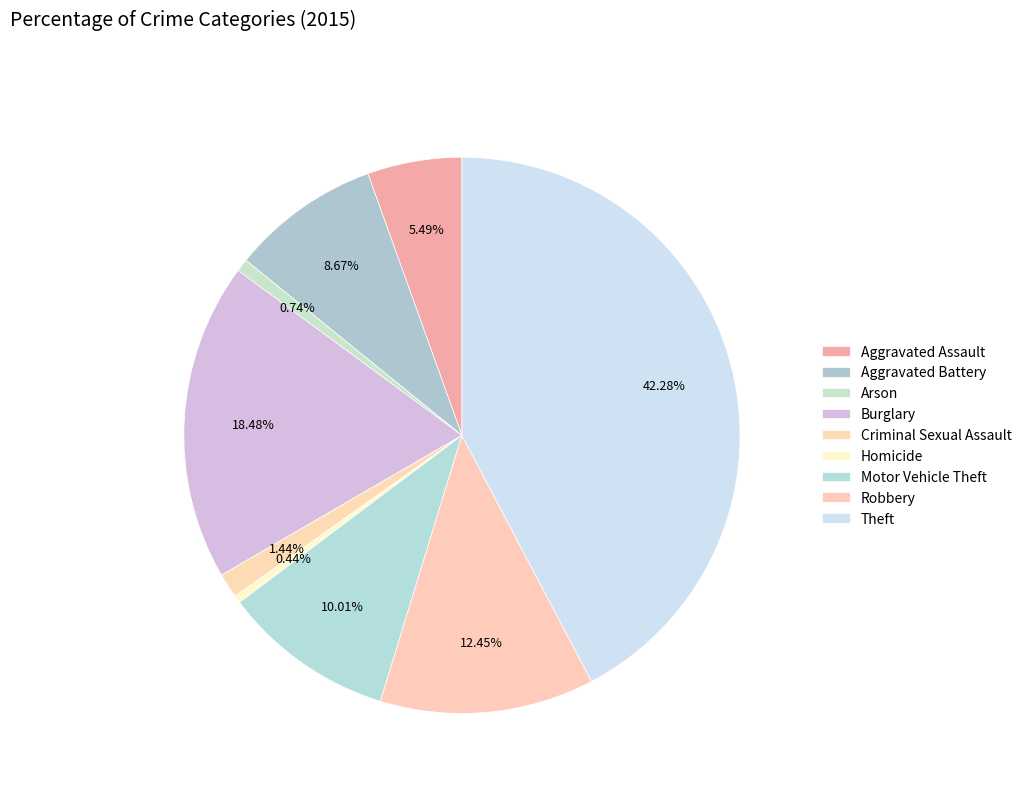

To the nearest percent, what is the difference between the Burglary and Aggravated Battery slice percentages?

10%